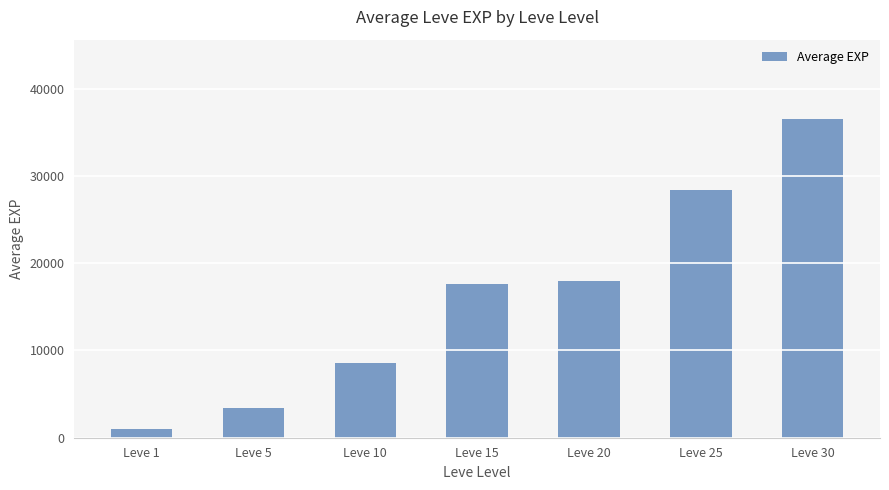

Reading left to right, transcribe all the data shown in this chart.

Leve 1=977	Leve 5=3447	Leve 10=8522	Leve 15=17563	Leve 20=17926	Leve 25=28393	Leve 30=36492